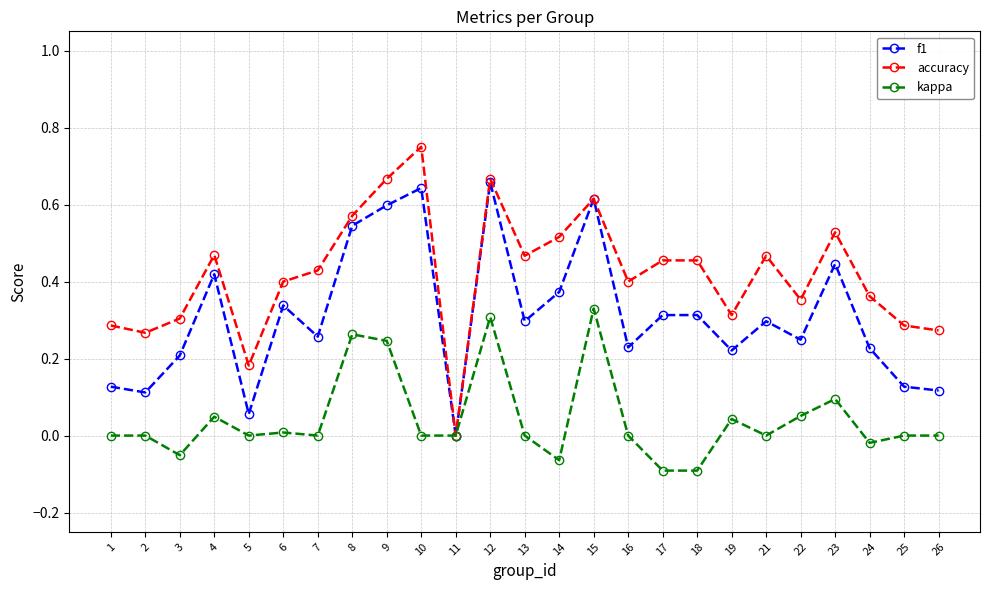

Where is the first local minimum for kappa?

3